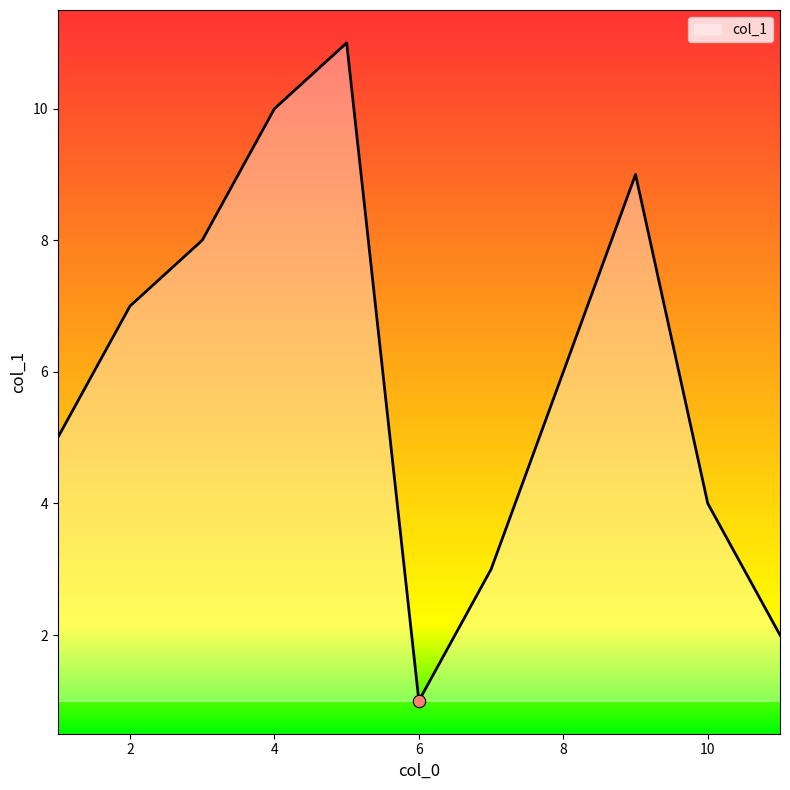

What is the difference between the maximum and minimum values?

10